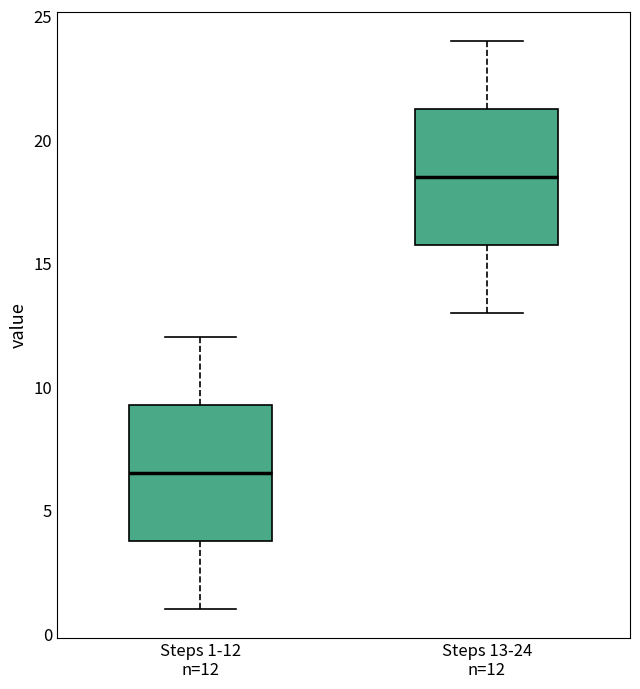

Reading left to right, read every box against the y-axis: the position of its median line, the range the box covers, and the ends of its whiskers. The values are not printed on the chart, so give them approximately, as read against the axis.

Steps 1-12 n=12: median 6.5, box 4.0 to 9.5, whiskers 1.0 to 12.0
Steps 13-24 n=12: median 18.5, box 16.0 to 21.5, whiskers 13.0 to 24.0